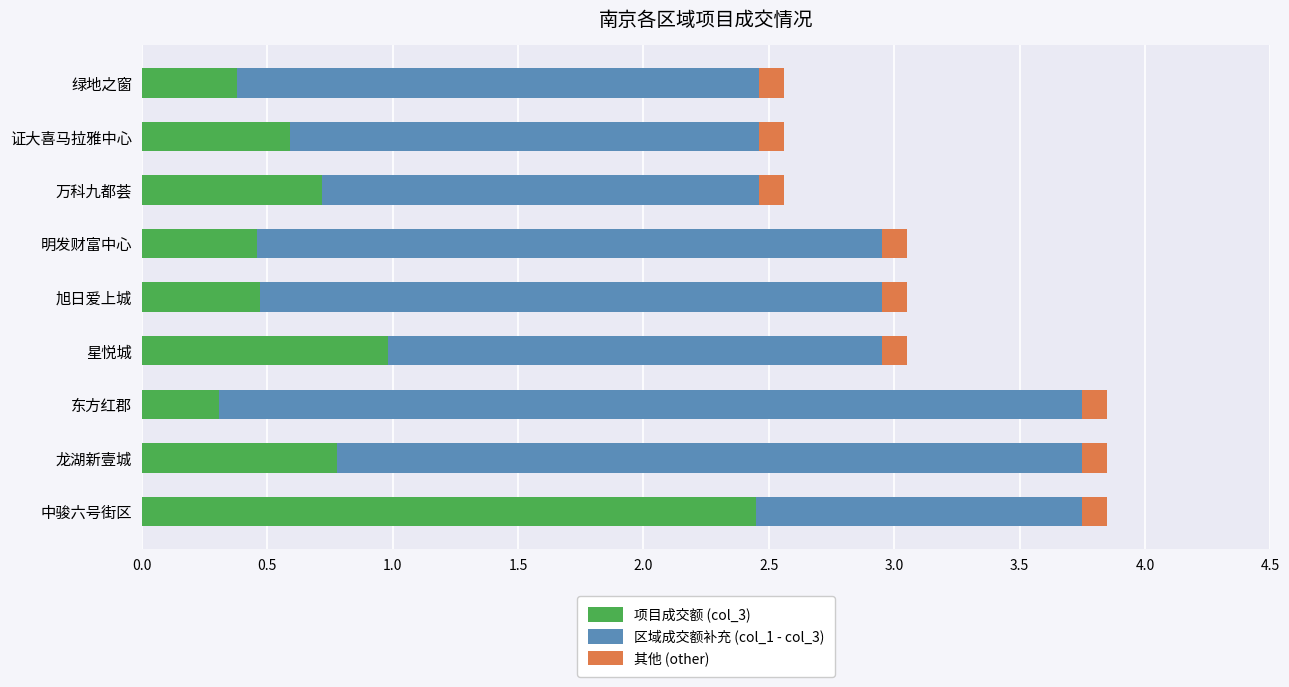

Is it true that 项目成交额 (col_3) equals 0.8 at 龙湖新壹城?

True